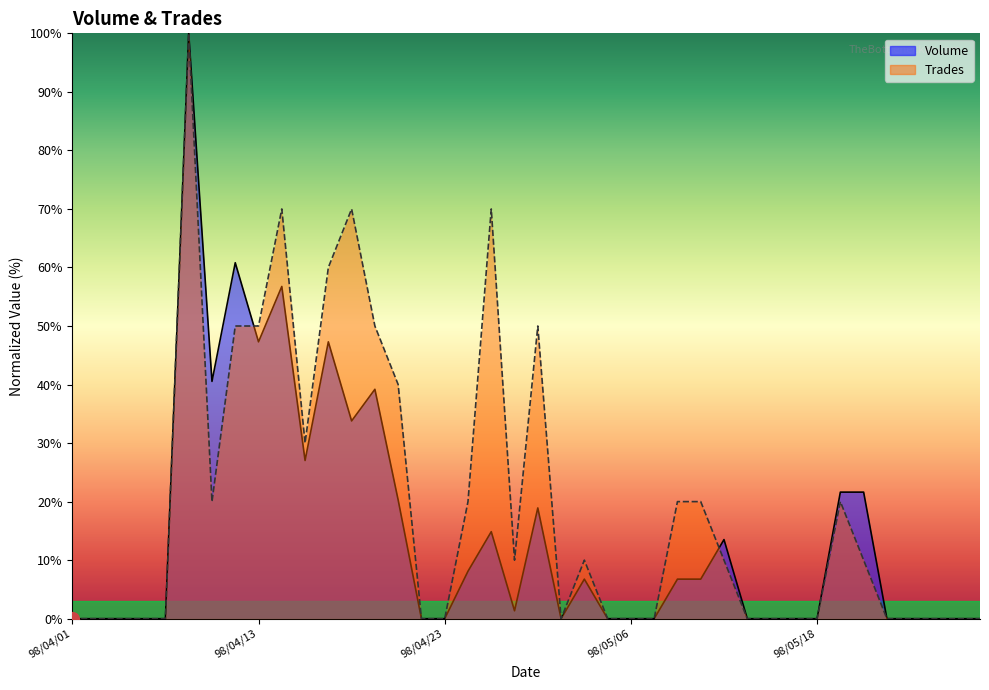

True or false: Volume and Trades cross at least once.

True